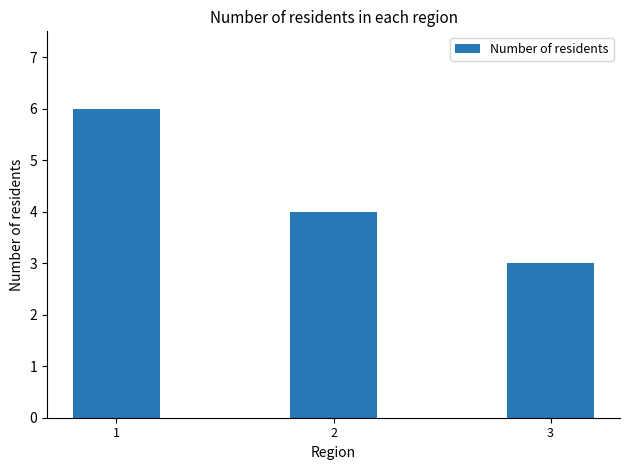

How many series are shown in this chart?

1